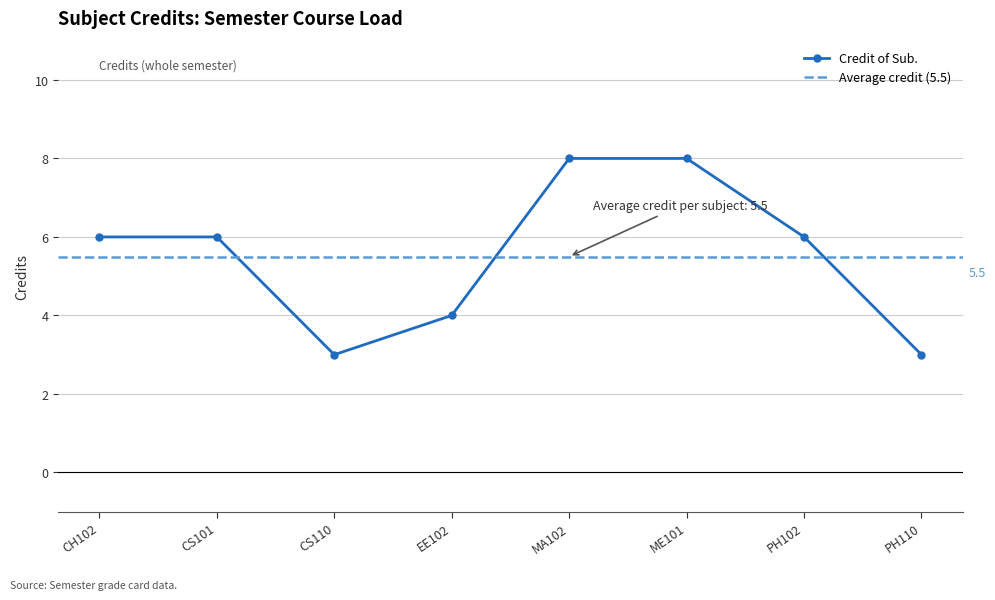

Is it true that the value at EE102 is 2?

False